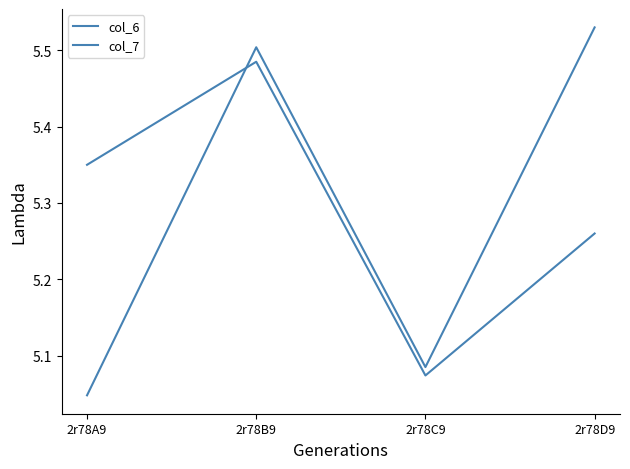

At which label is col_6 closest to 5?

2r78C9